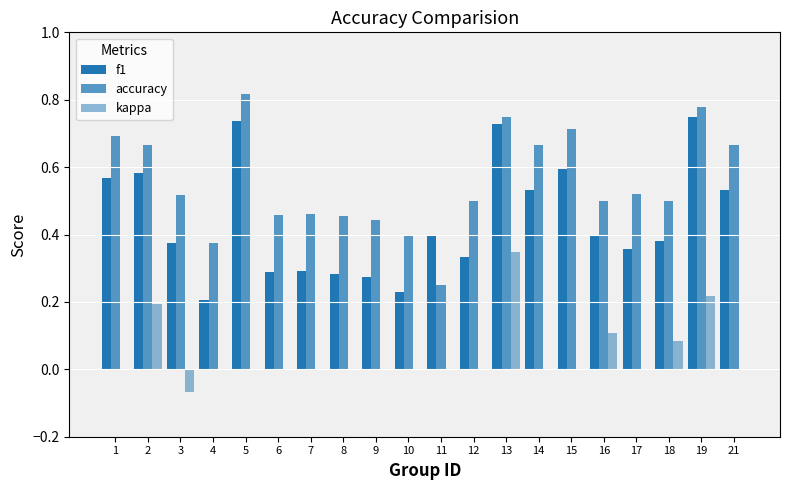

At how many categories does at least one series exceed 0?

20